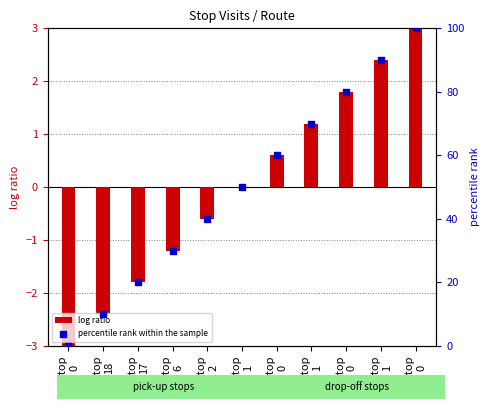

Which has a higher value, Stop
1 or Stop
6?

Stop
1